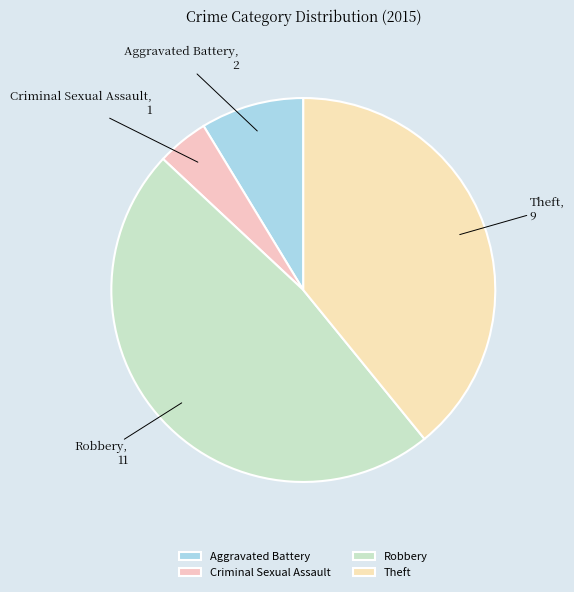

Approximately how many times larger is the value at Theft compared to Criminal Sexual Assault?

9.0